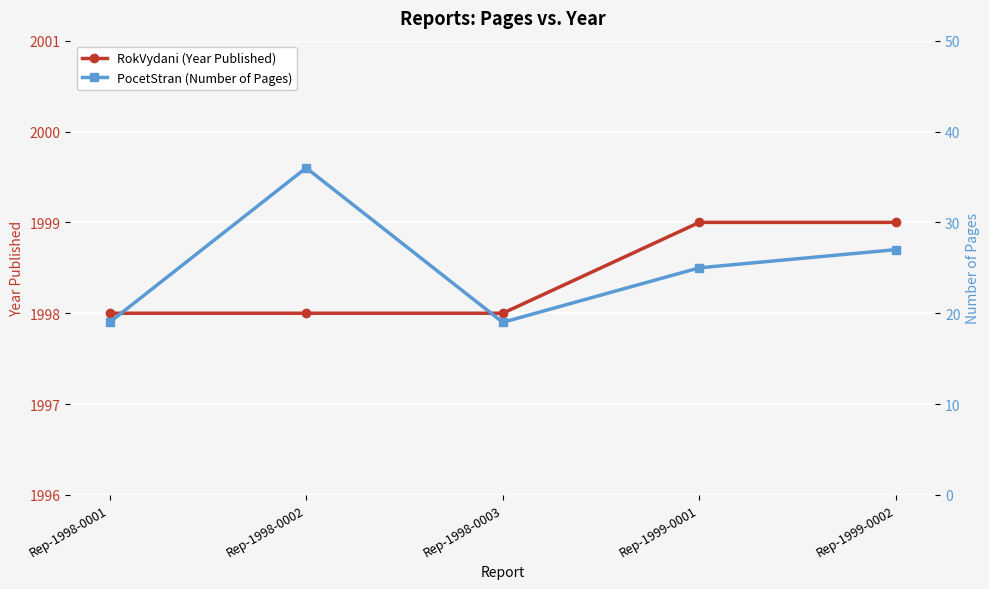

True or false: RokVydani (Year Published) has more than 2 points higher than both neighbors.

False